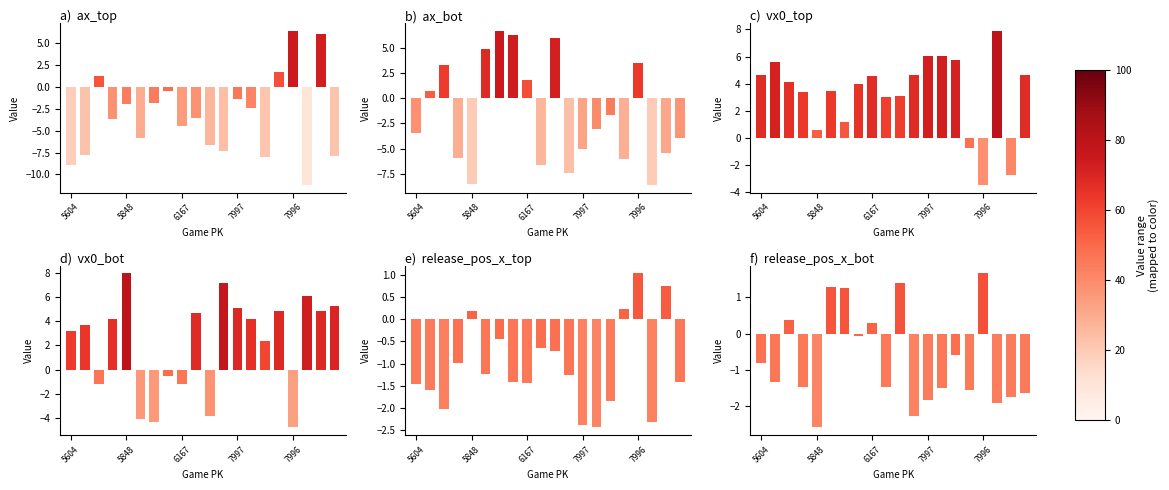

How many values in vx0_top are above zero?

17